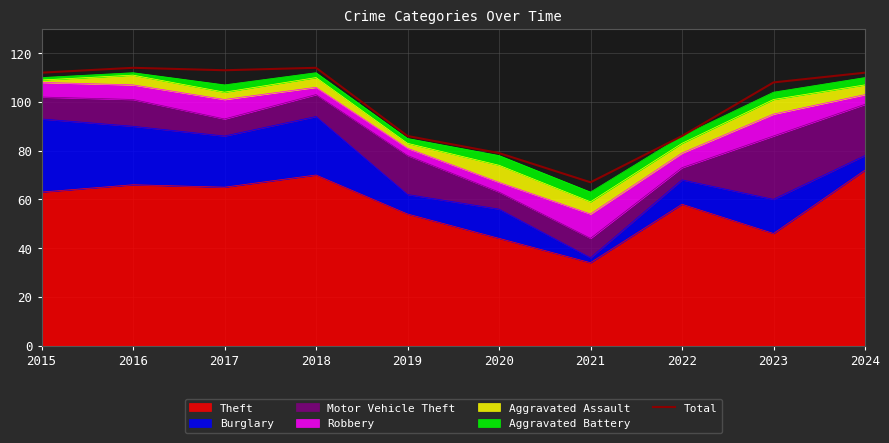

Between 2019 and 2020, which is larger?

2019